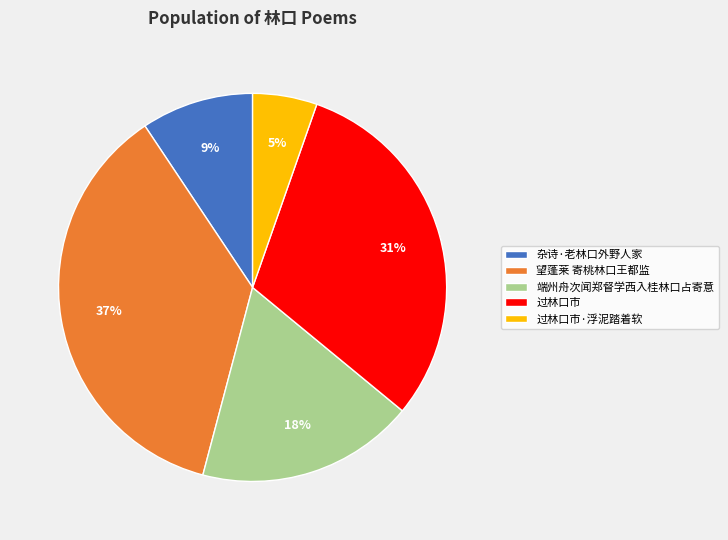

Count the number of slices in the pie.

5